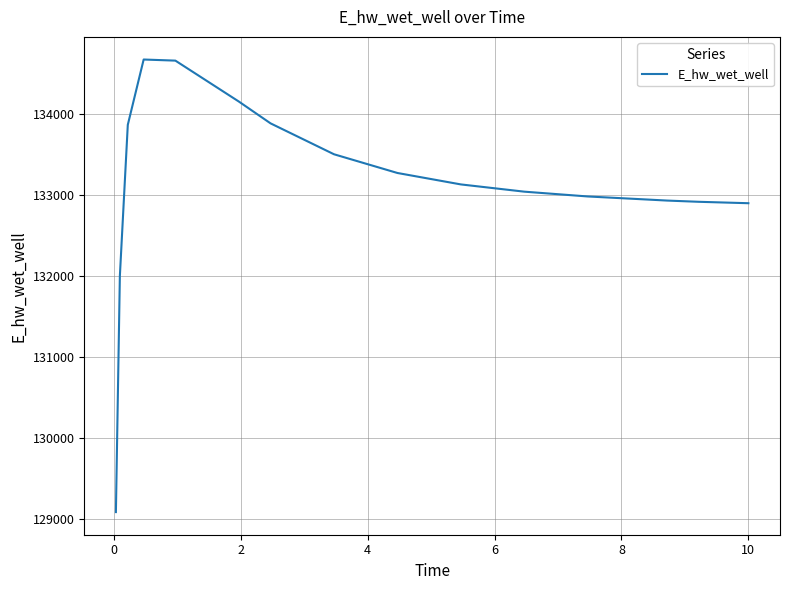

What is the smallest value displayed?

129085.8